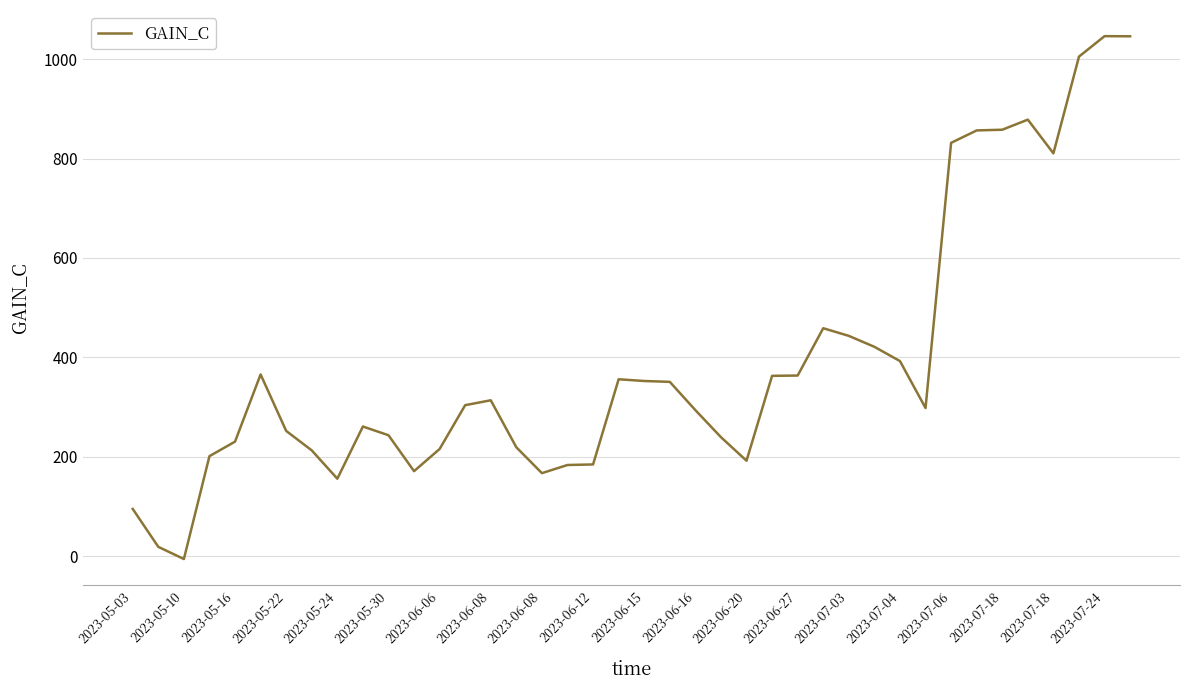

What is the difference between the maximum and minimum values?

1052.1